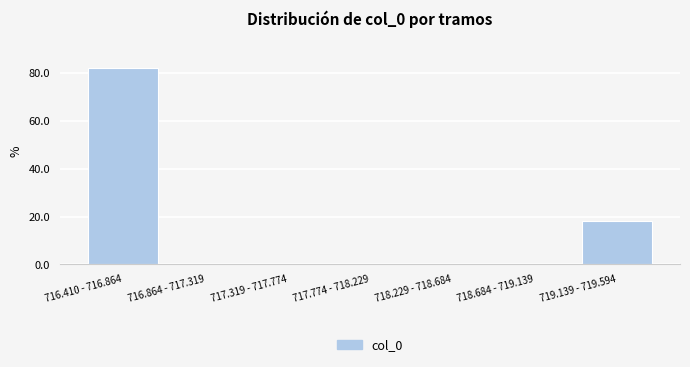

Reading left to right, transcribe all the data shown in this chart.

716.410 - 716.864=82.1	716.864 - 717.319=0.0	717.319 - 717.774=0.0	717.774 - 718.229=0.0	718.229 - 718.684=0.0	718.684 - 719.139=0.0	719.139 - 719.594=17.9